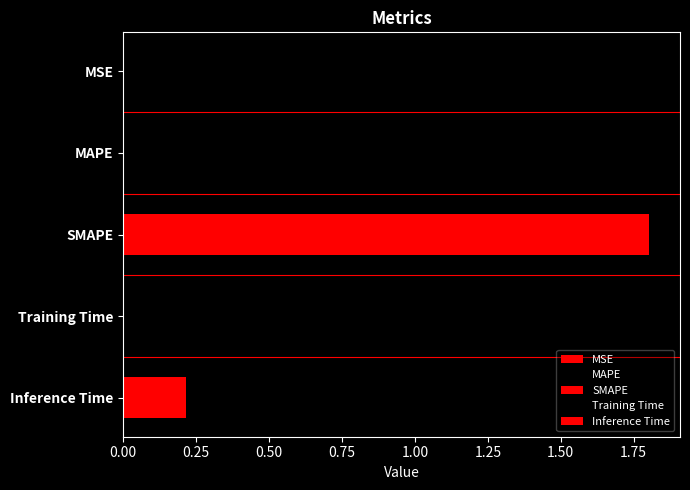

How many bars are there in total?

5